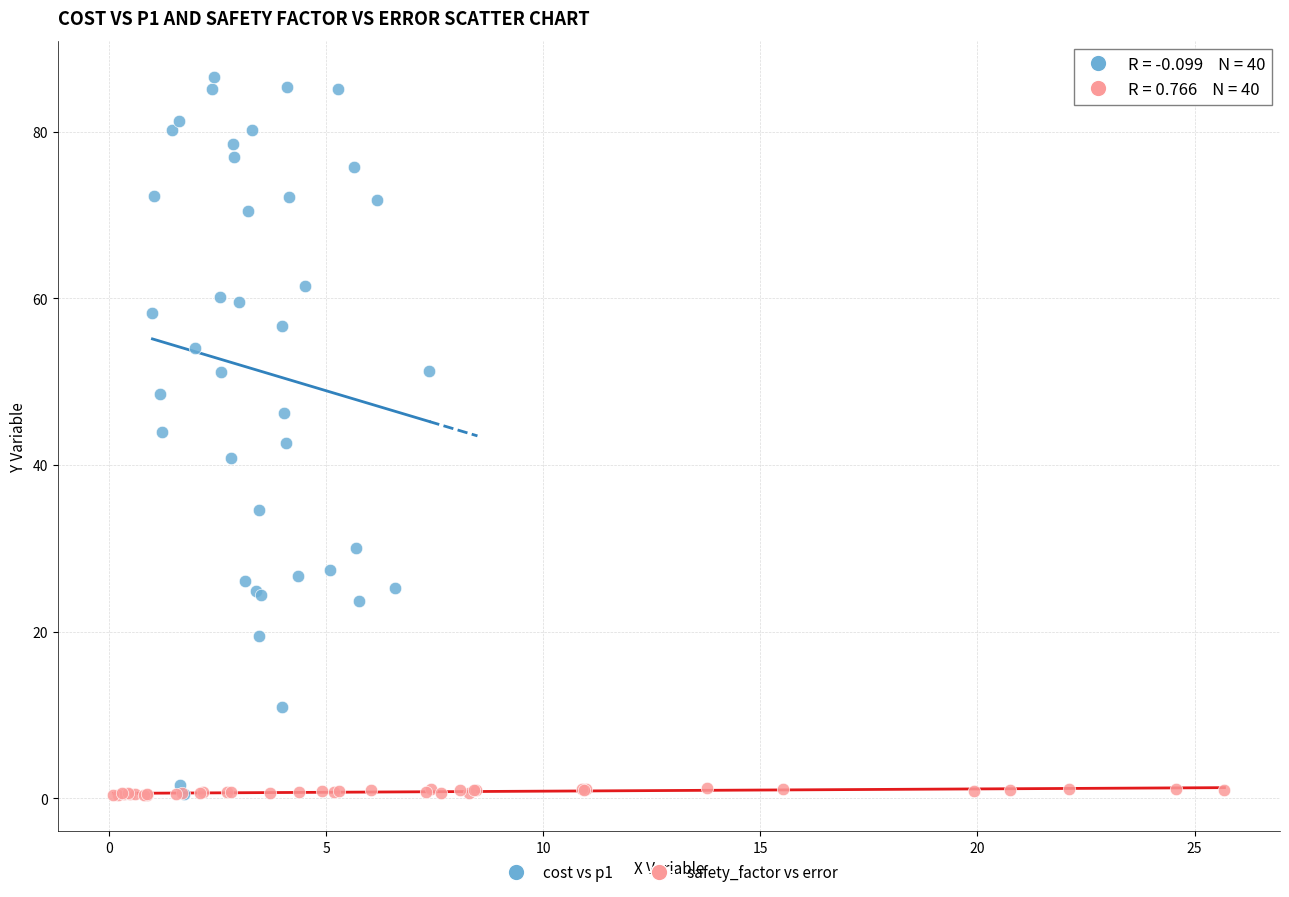

Which series has the largest Y range (max minus min)?

cost vs p1